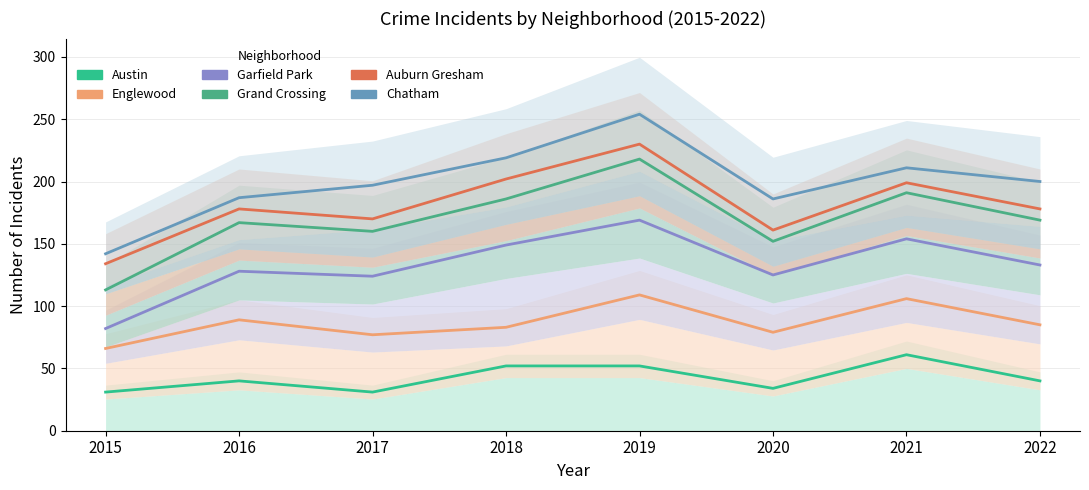

At which label does Auburn Gresham first exceed 178?

2018